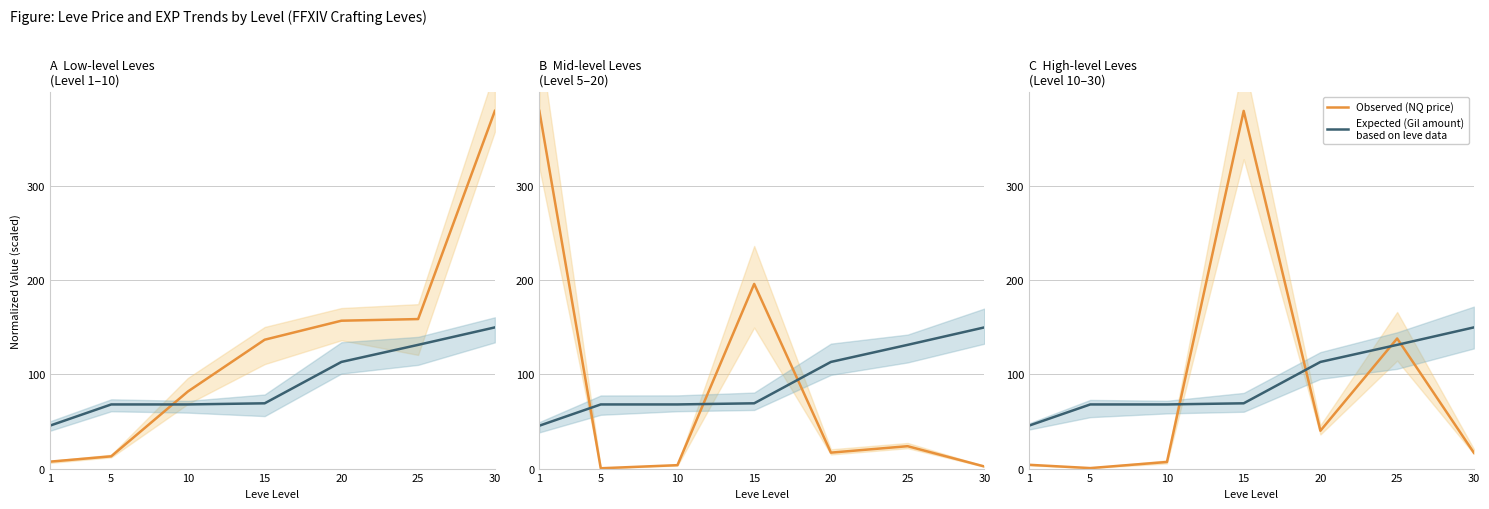

What is the average value of the LevePriceNQ series?

83.8